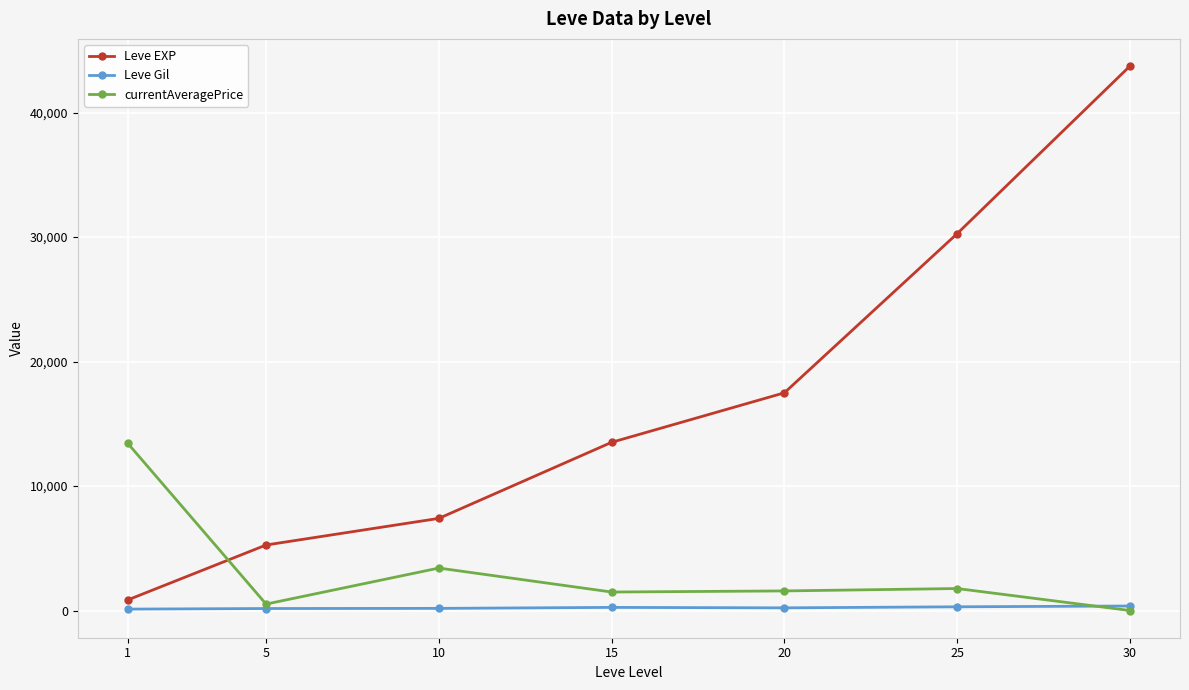

Where is Leve EXP nearest to the value 22291?

20